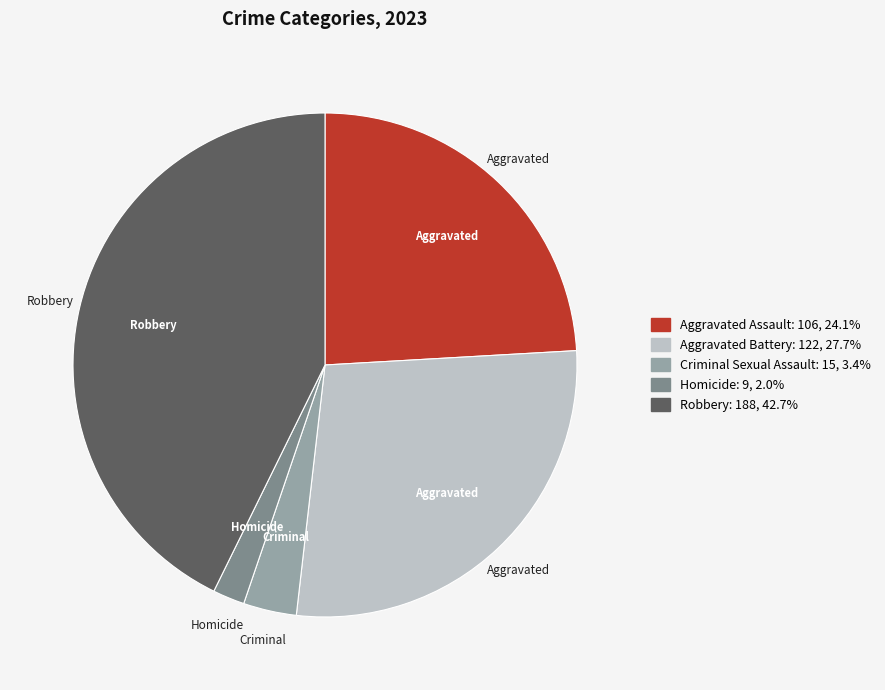

Combined, do Criminal Sexual Assault and Aggravated Assault account for over 50%?

No